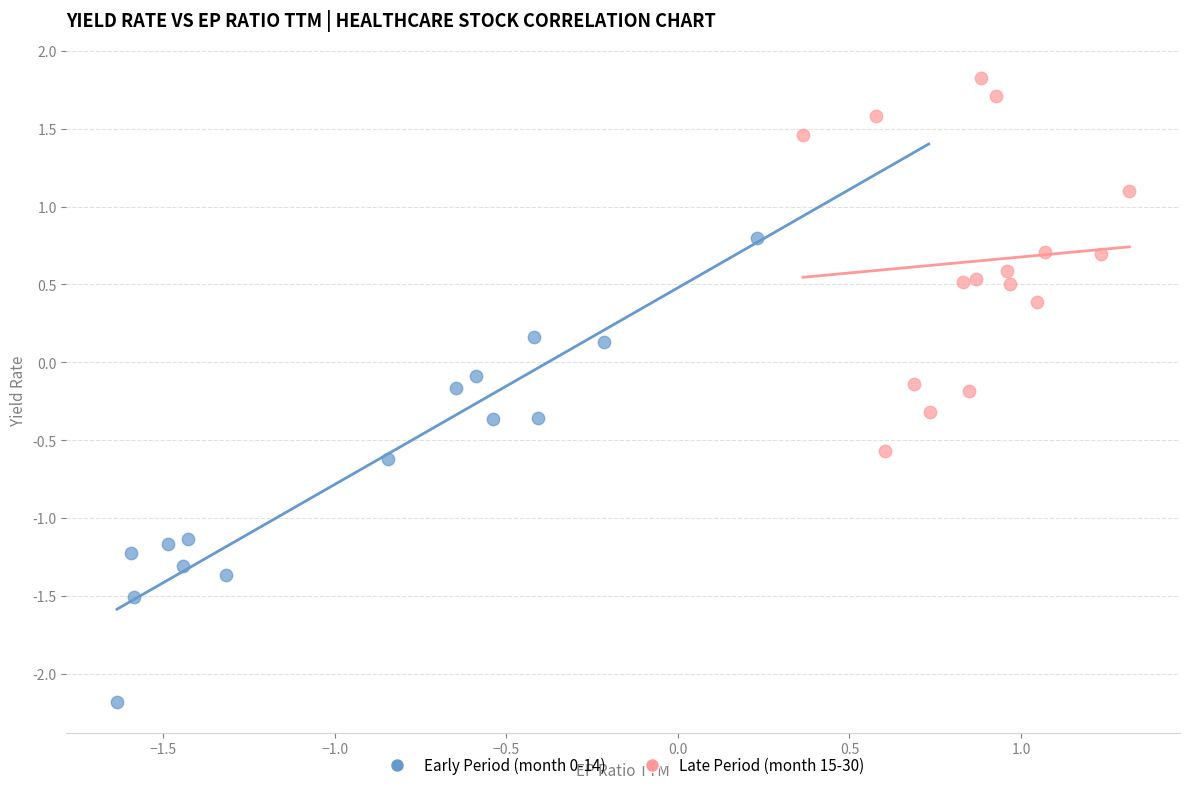

Which series has the widest spread of Y values?

Early Period (month 0-14)